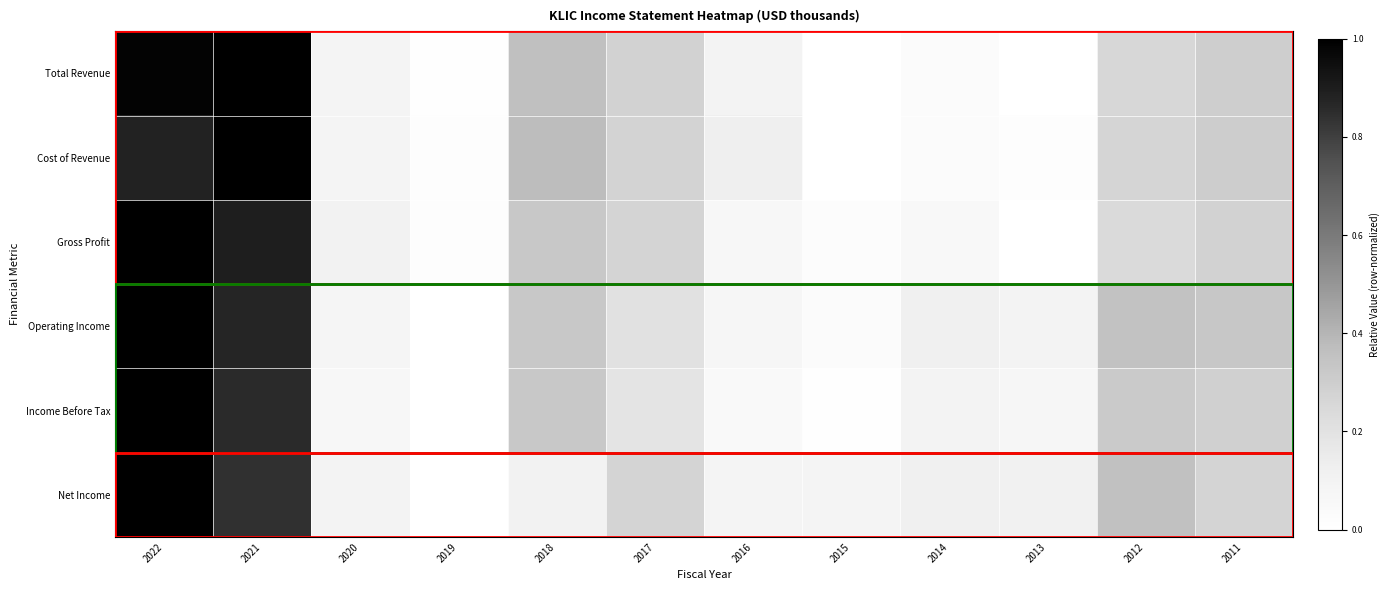

What is the difference between the highest and lowest values at 2015?

0.1